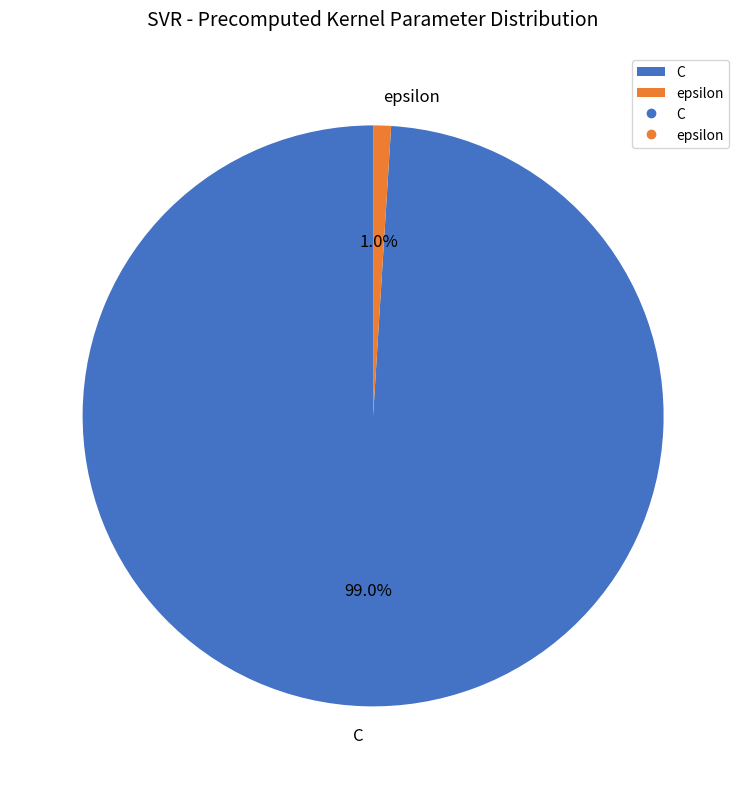

Which has a higher value, epsilon or C?

C